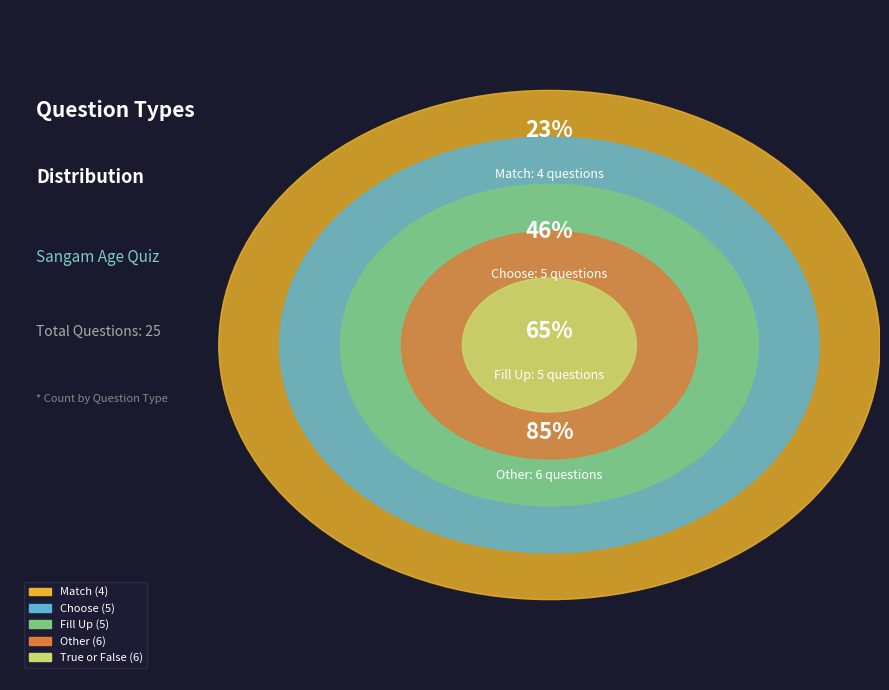

Does Match account for over 50% of the chart?

No